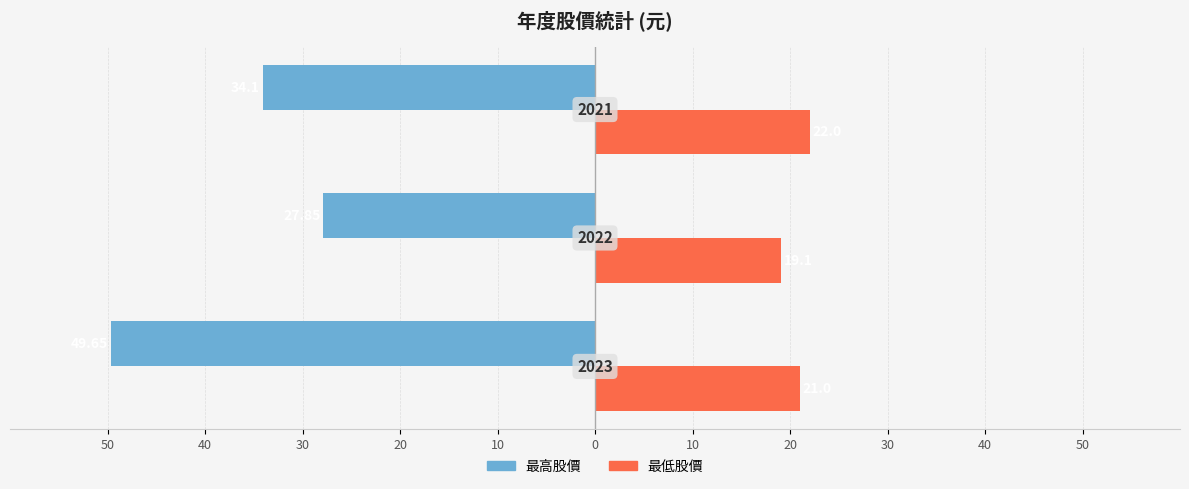

Reading left to right, what are all the values shown in this chart?

最高股價: 50=-49.6	40=-27.9	30=-34.1
最低股價: 50=21.0	40=19.1	30=22.0